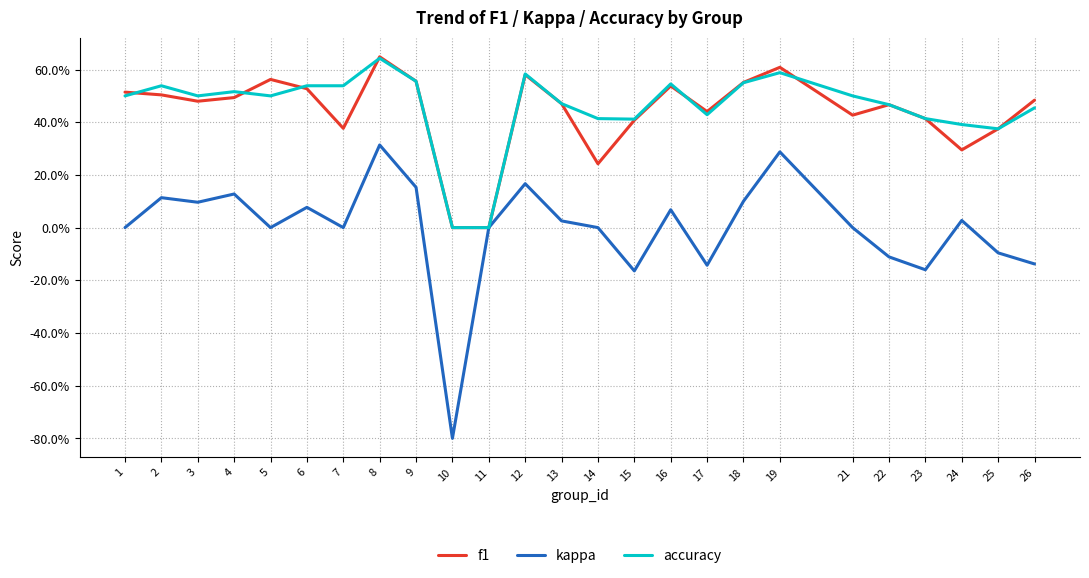

What are all the series names shown in the legend?

f1, kappa, accuracy